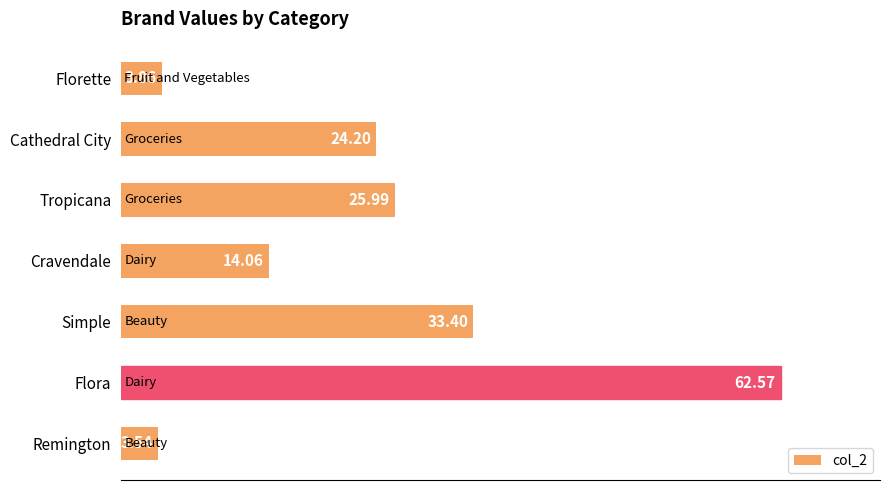

Between Cravendale and Flora, which is larger?

Flora